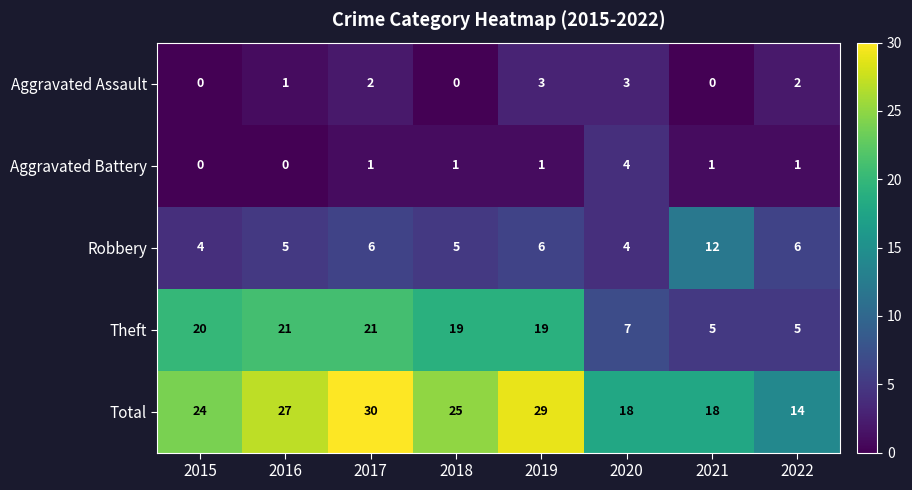

Which series has the largest total across all categories?

Total